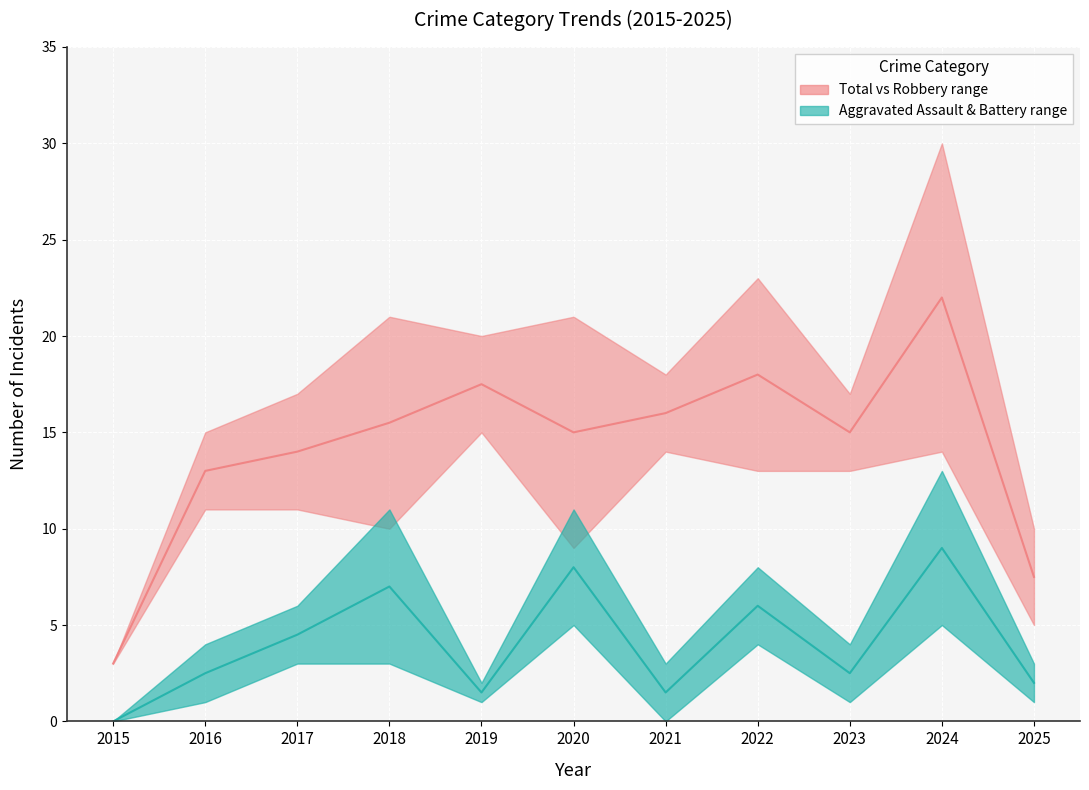

Rank the series by their maximum value, from lowest to highest.

Aggravated median, Total vs Robbery median